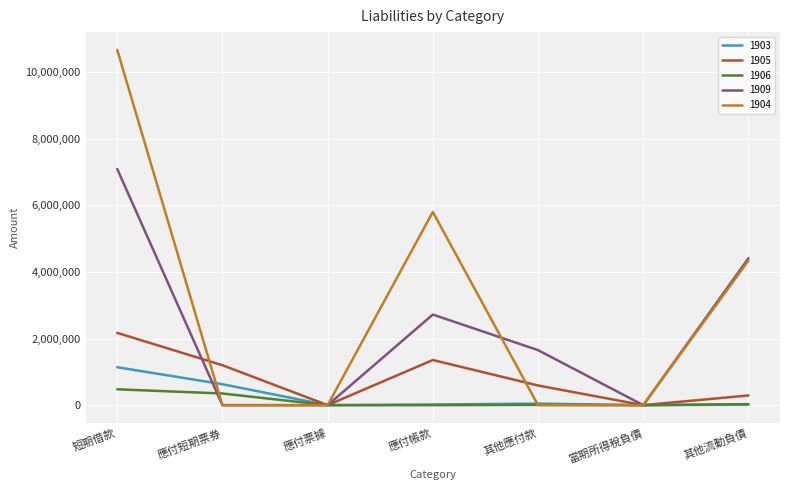

True or false: 1904 has more than 1 interior local peaks.

False